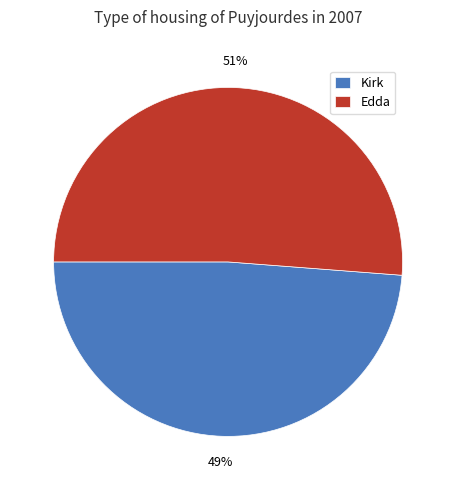

Is it true that Kirk is 54% of the pie?

False